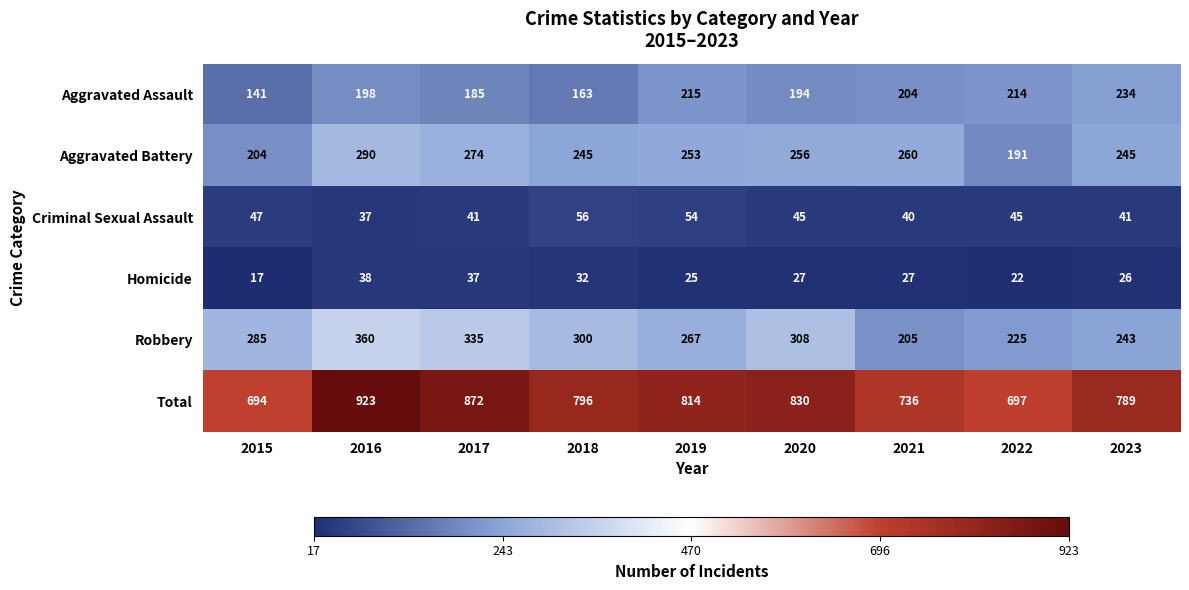

What is the sum of all Aggravated Assault values?

1748